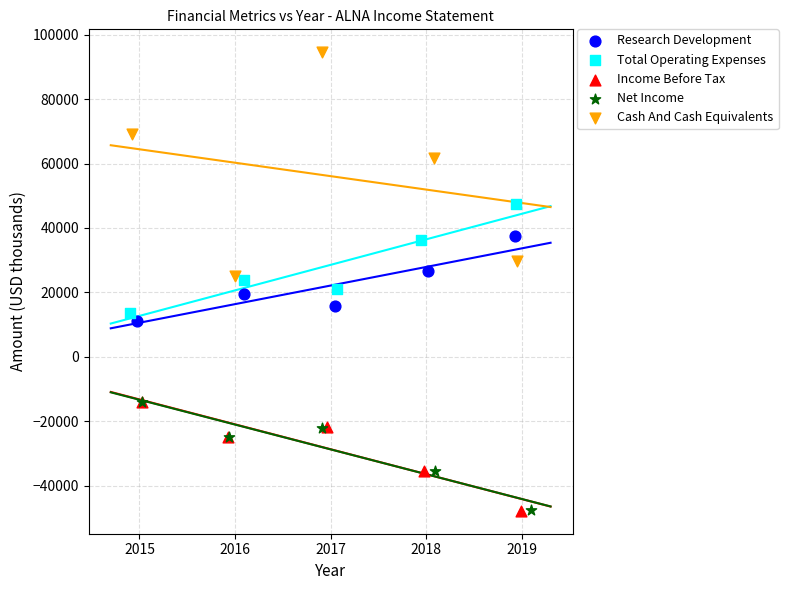

What are all the series names shown in the legend?

Research Development, Total Operating Expenses, Income Before Tax, Net Income, Cash And Cash Equivalents